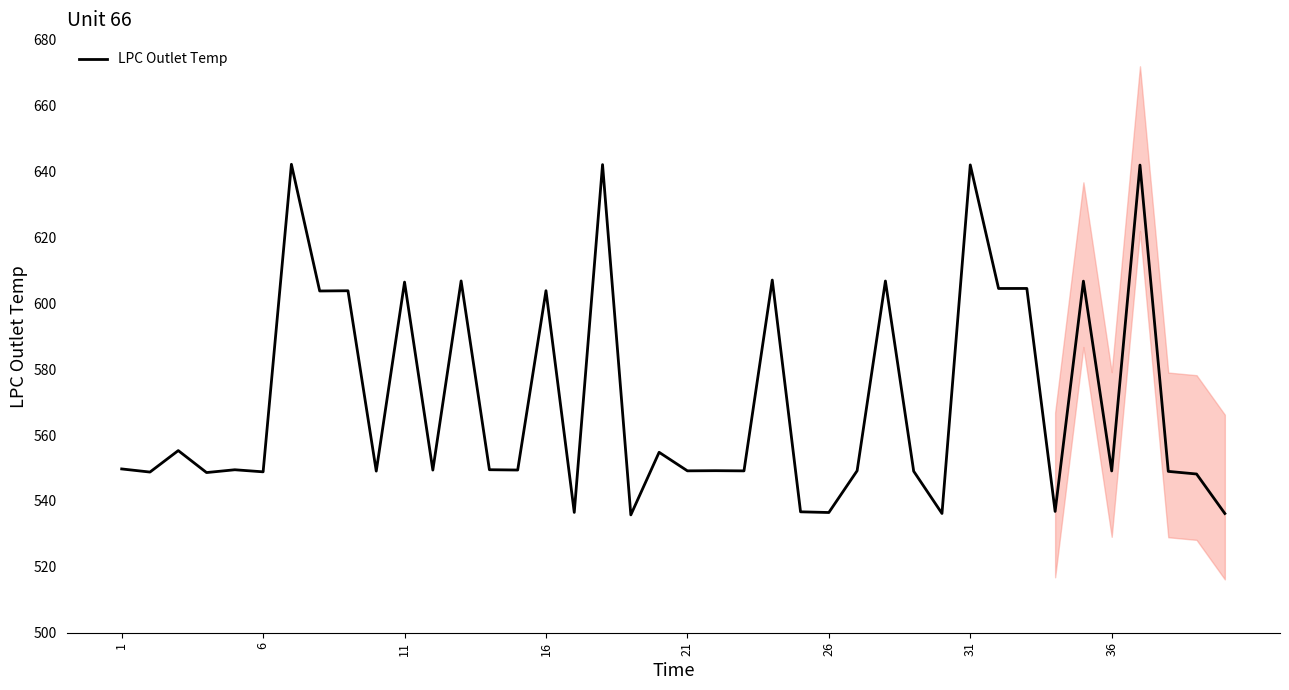

The LPC Outlet Temp series shows 894.2 at 6. True or false?

False